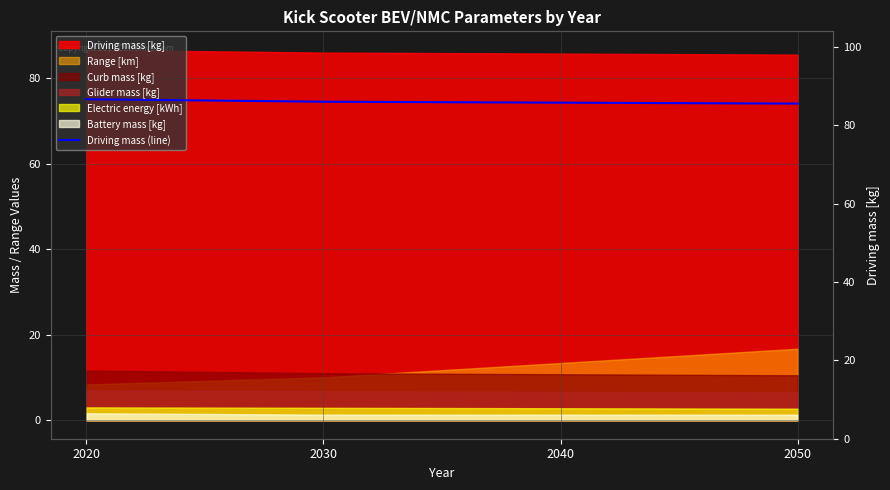

What is the difference between the values at 2030 and 2020?

0.6